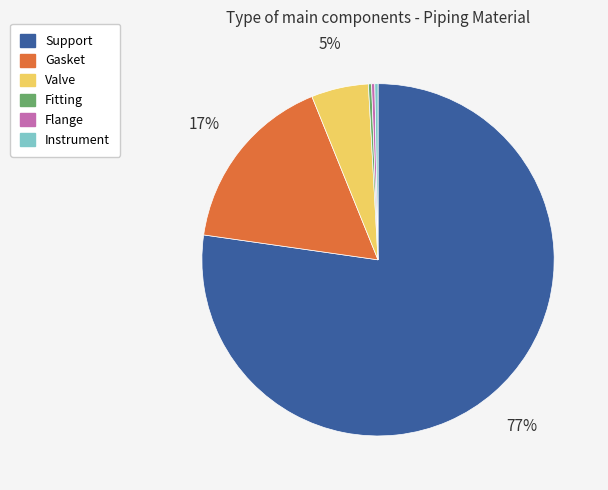

To the nearest percent, what percentage of the pie is Valve?

5%